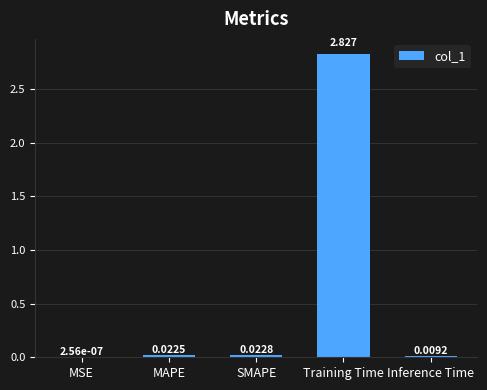

Where is the data nearest to the value 1?

SMAPE